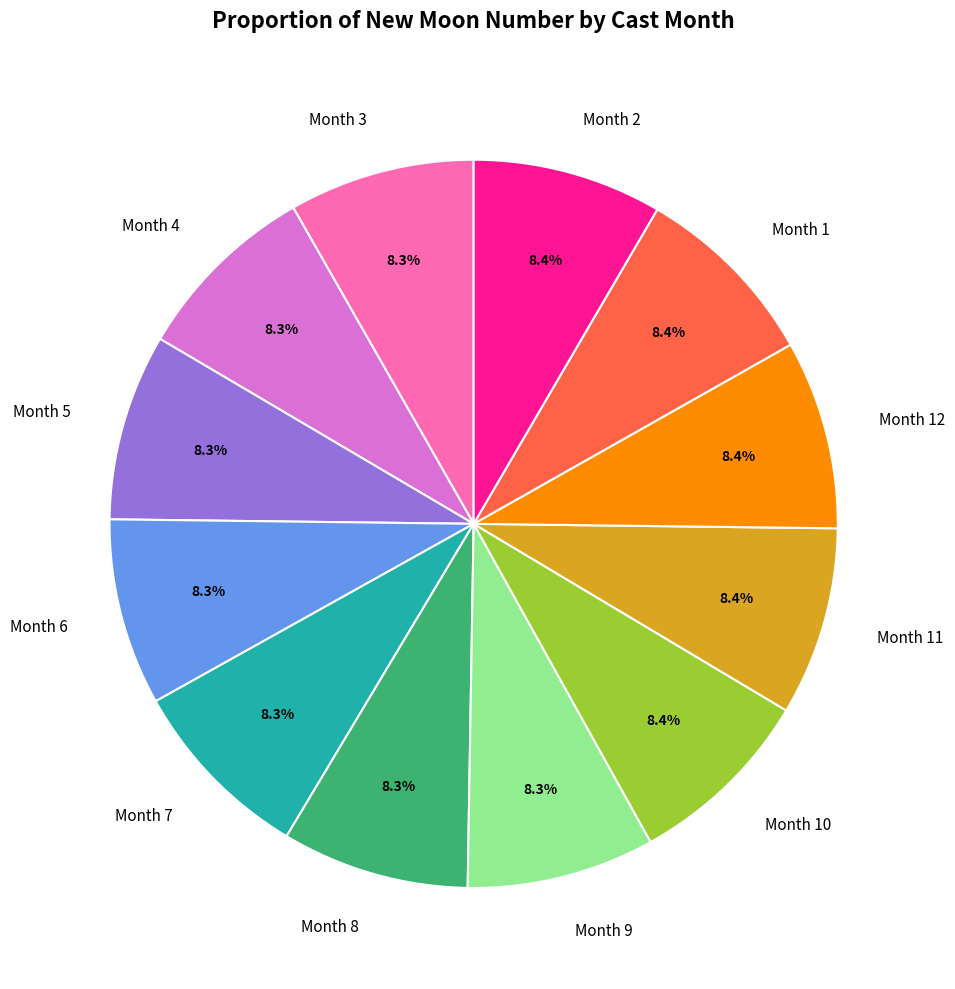

Does Month 5 represent more than half of the total?

No